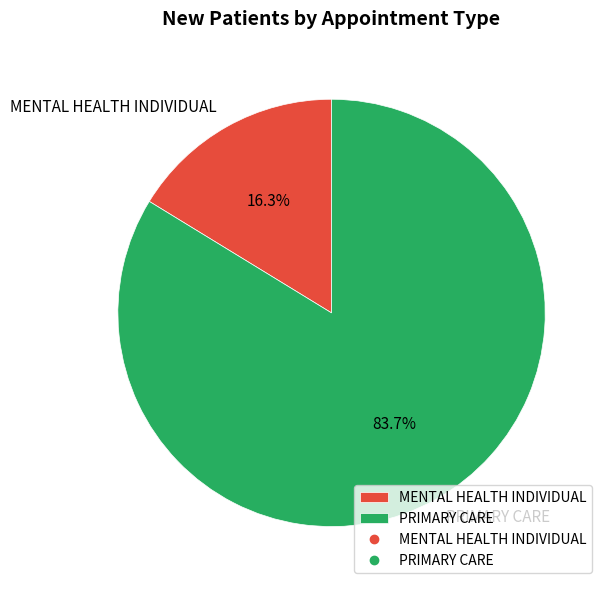

Rank the categories by value from highest to lowest.

PRIMARY CARE, MENTAL HEALTH INDIVIDUAL